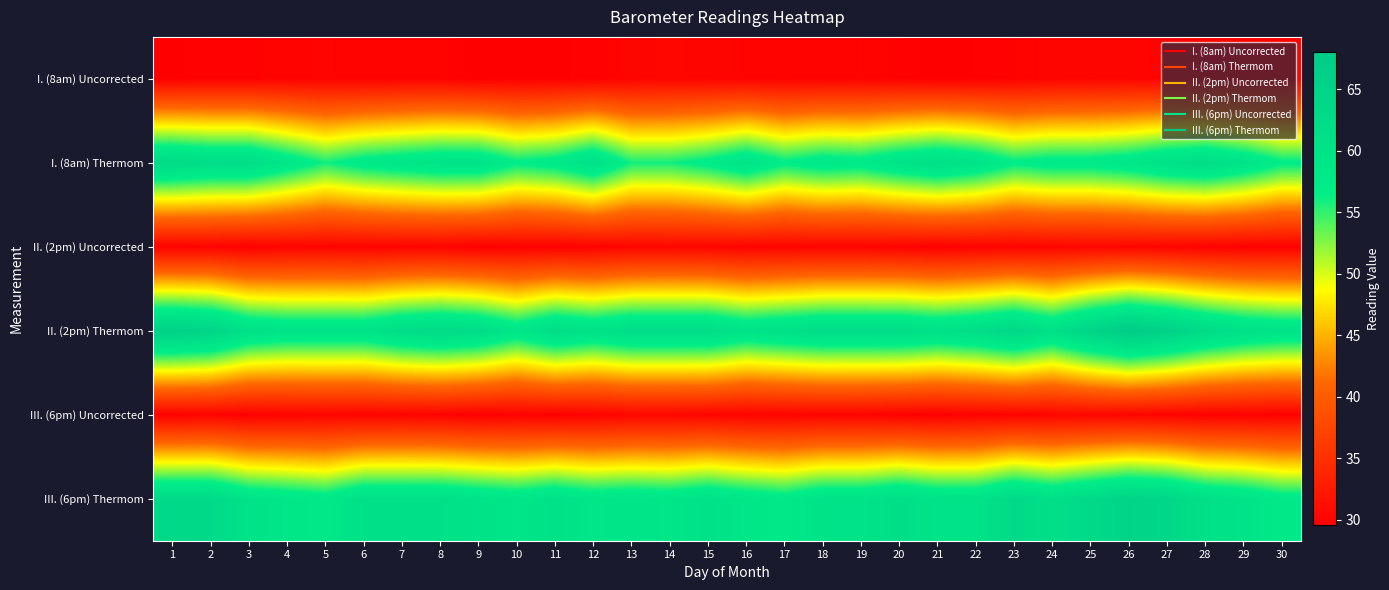

Count the number of data series in this chart.

6